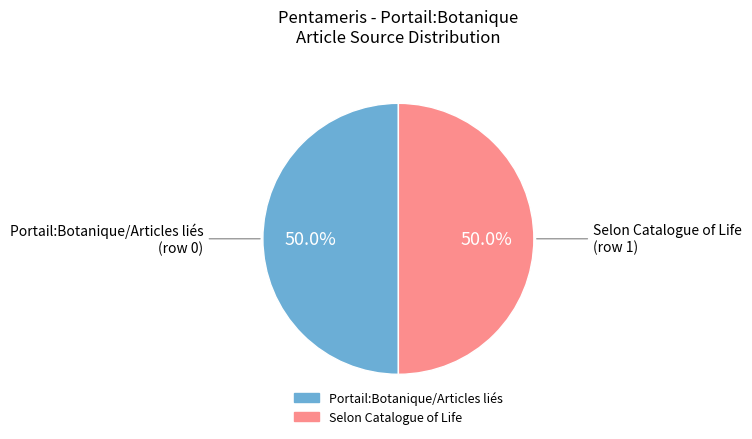

How many slices are in this pie chart?

2